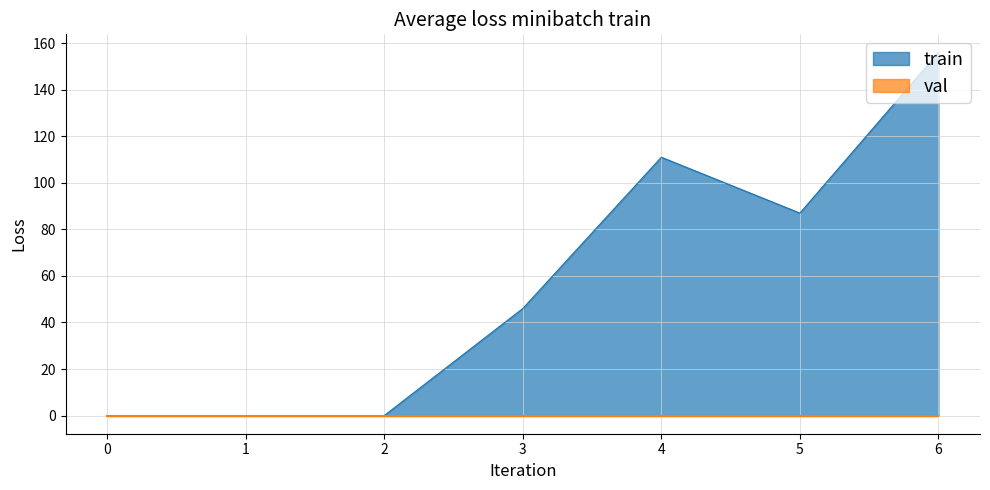

What is the maximum value shown in the chart?

156